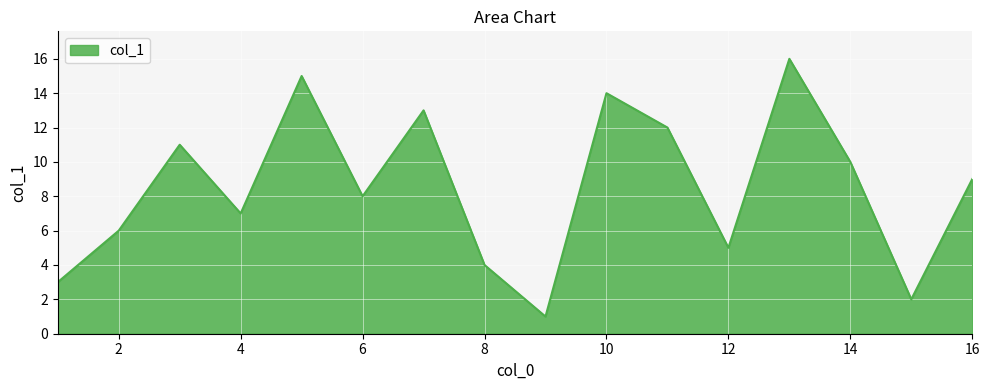

What is the greatest value displayed?

16